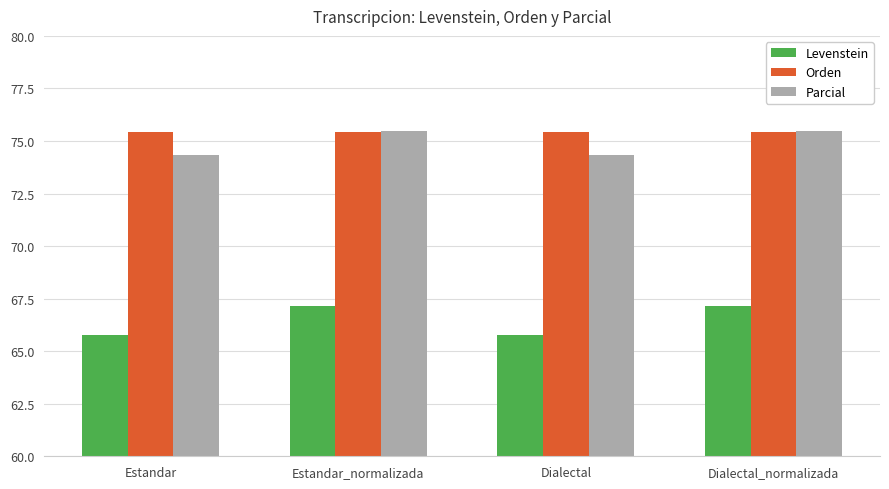

Read the Orden value at Dialectal_normalizada.

75.4